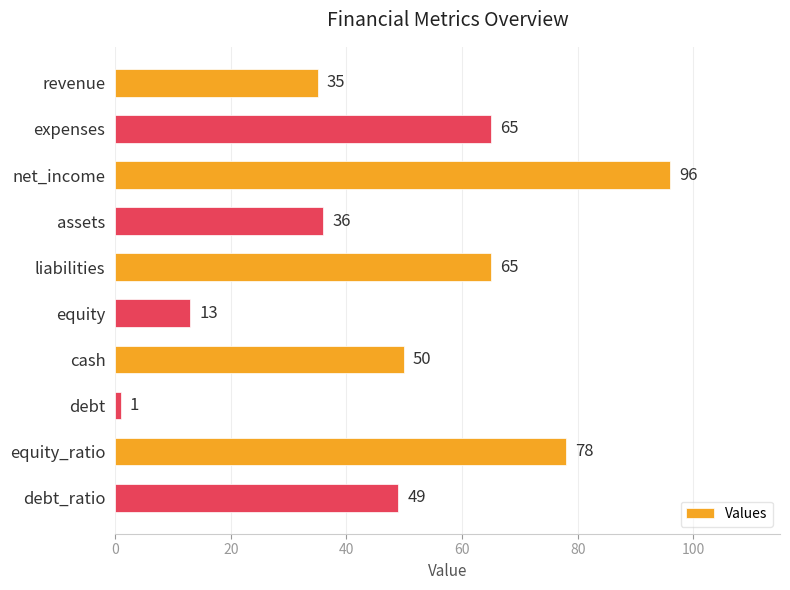

What is the difference between the second highest and minimum values?

77